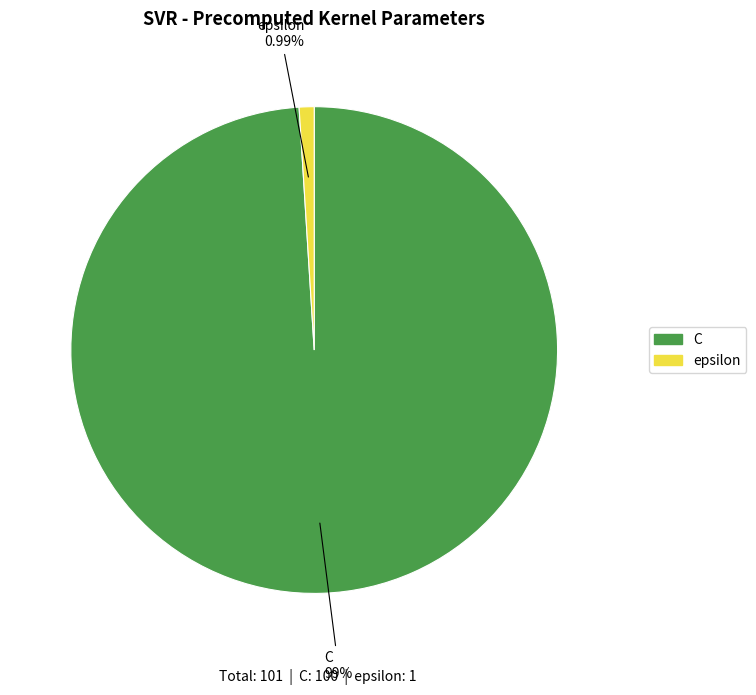

Between C and epsilon, which is larger?

C